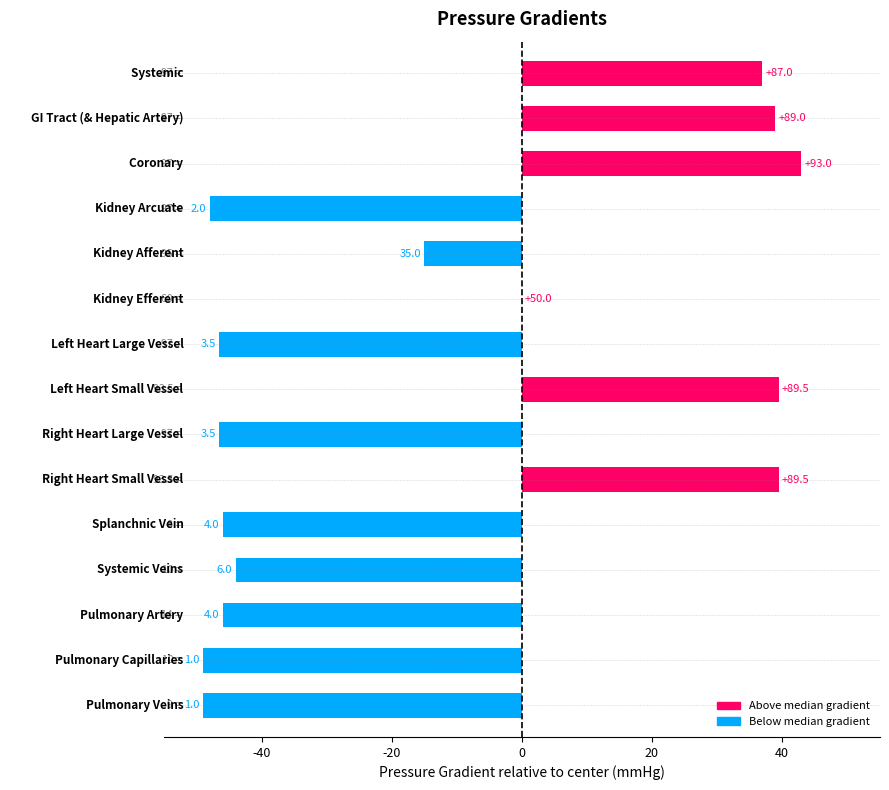

Are the bars horizontal?

Yes